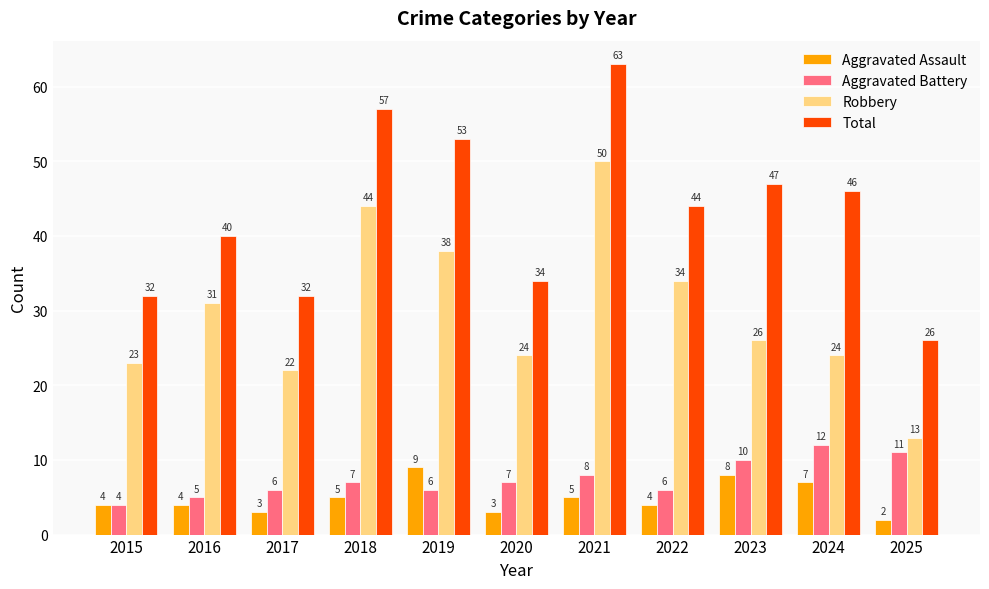

Reading left to right, what are all the values shown in this chart?

Aggravated Assault: 4	4	3	5	9	3	5	4	8	7	2
Aggravated Battery: 4	5	6	7	6	7	8	6	10	12	11
Robbery: 23	31	22	44	38	24	50	34	26	24	13
Total: 32	40	32	57	53	34	63	44	47	46	26